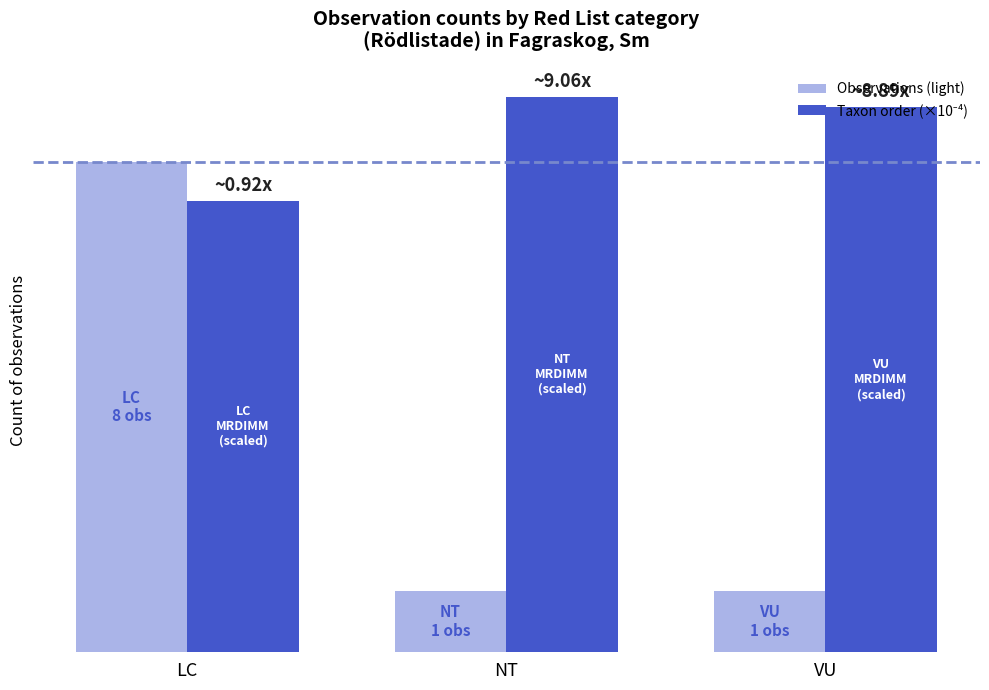

Which category has the highest value in the Taxon order (×10⁻⁴) series?

NT